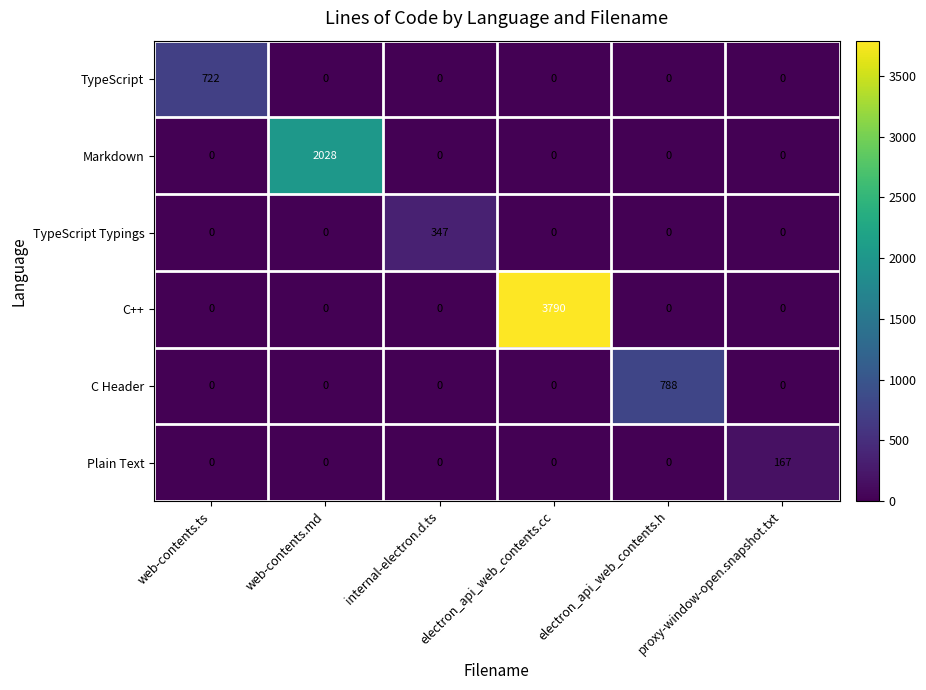

What is the difference between the highest and lowest values at electron_api_web_contents.h?

788